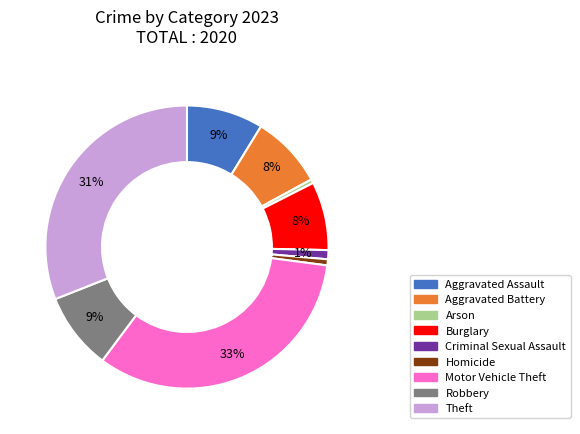

Is the sum of Burglary and Robbery greater than half?

No